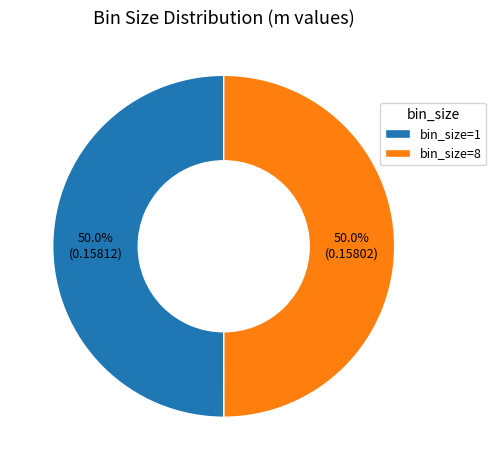

What percentage is NOT represented by bin_size=1?

50.0%